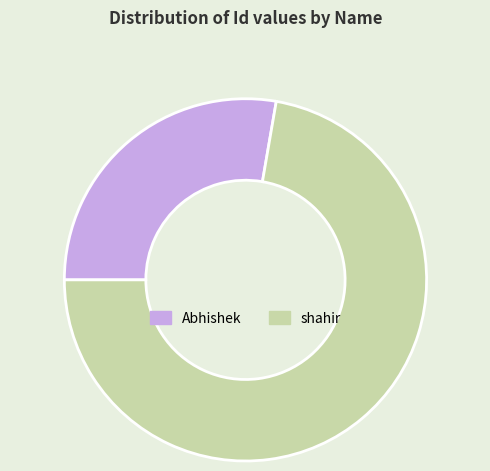

True or false: shahir accounts for 62% of the total.

False